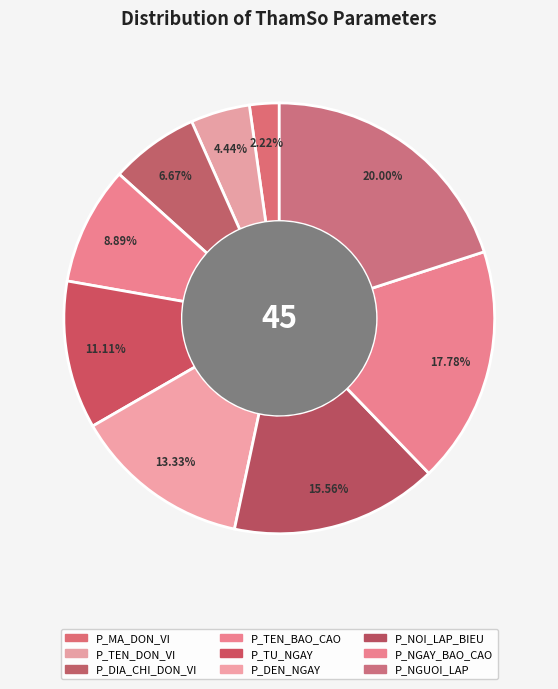

How many segments does this pie chart have?

9